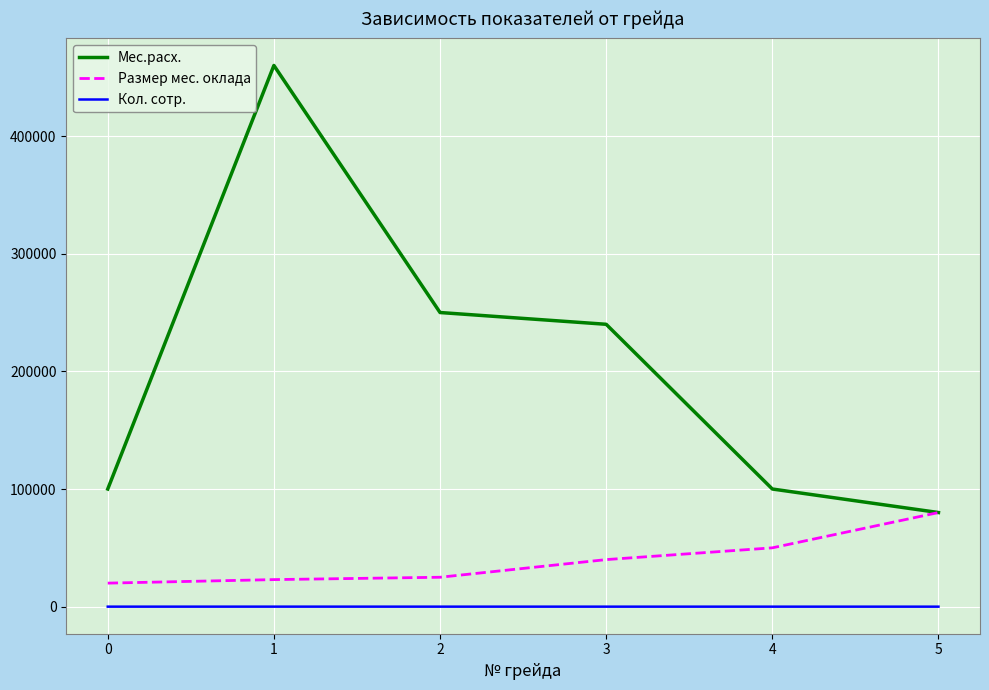

Rank the series by their average value, from highest to lowest.

Мес.расх., Размер мес. оклада, Кол. сотр.